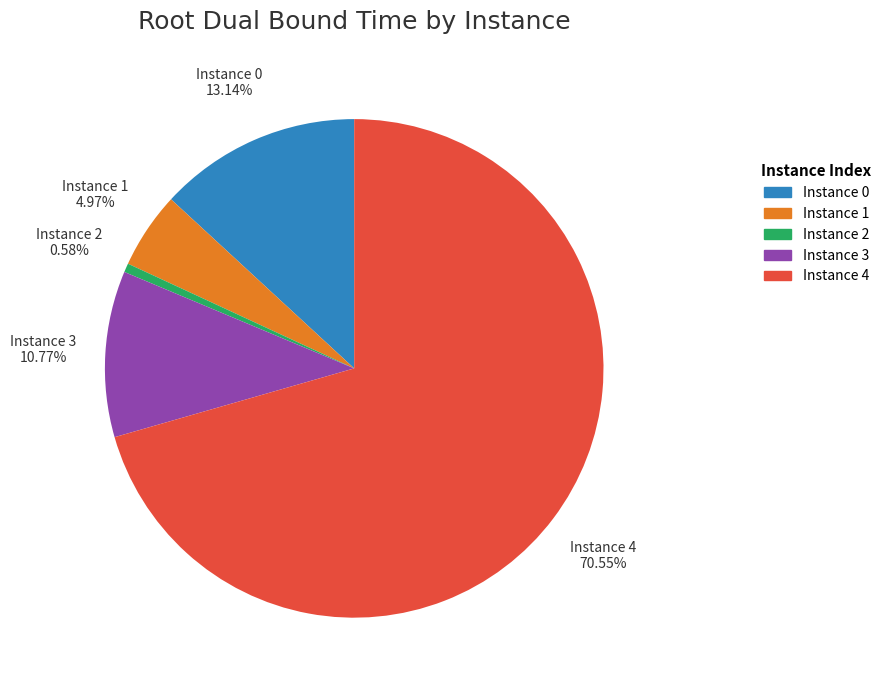

Does any single category account for the majority?

Yes